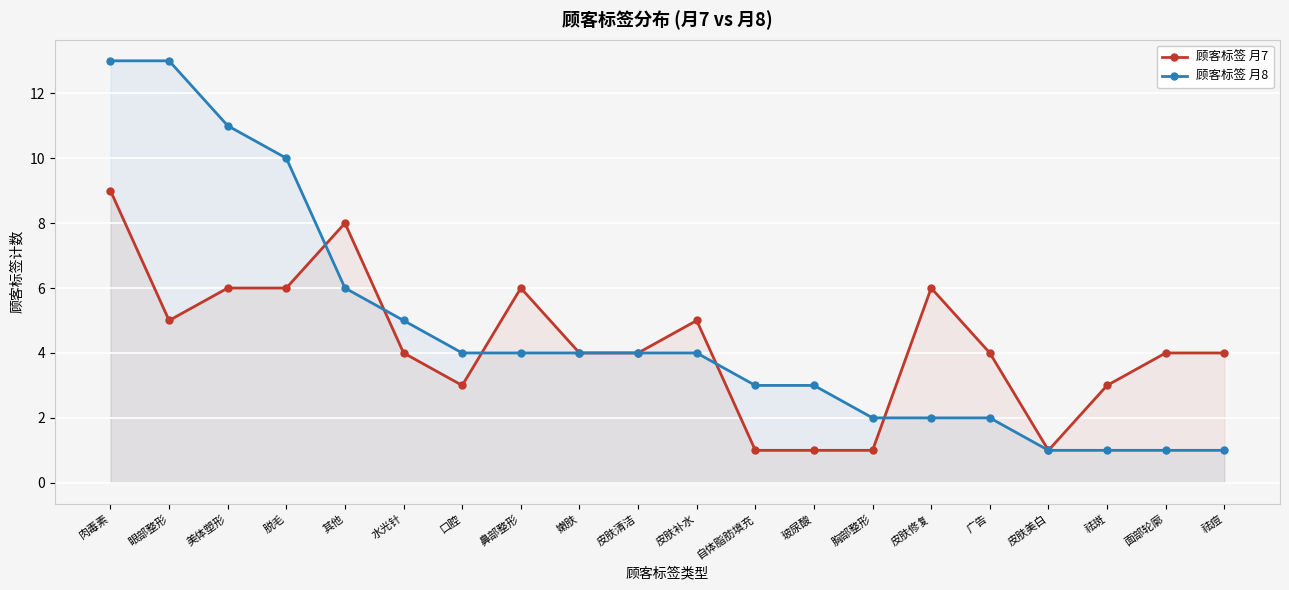

Rank the series at 祛斑 from highest to lowest value.

顾客标签 月7, 顾客标签 月8